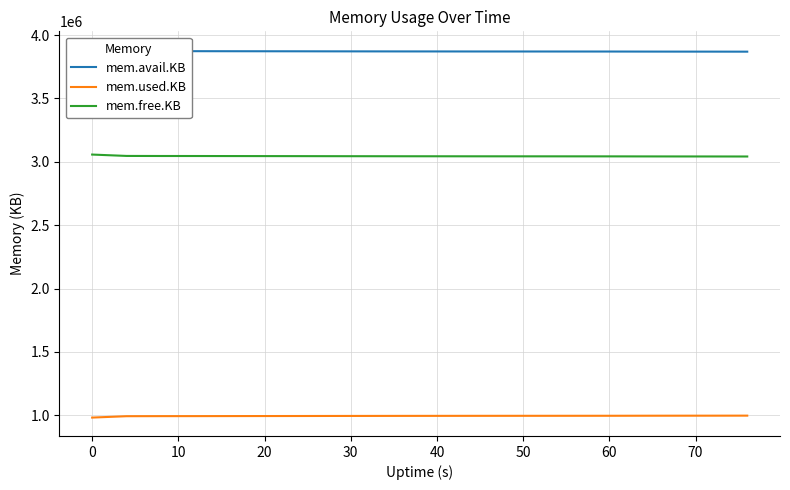

True or false: mem.free.KB and mem.used.KB cross at least once.

False